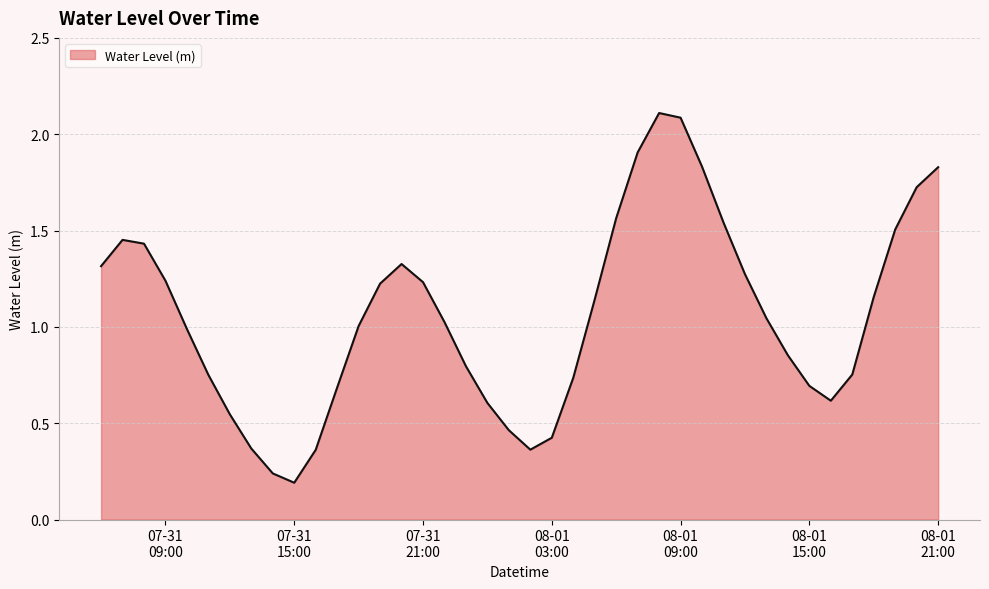

Does the chart display data point markers on the line(s)?

No